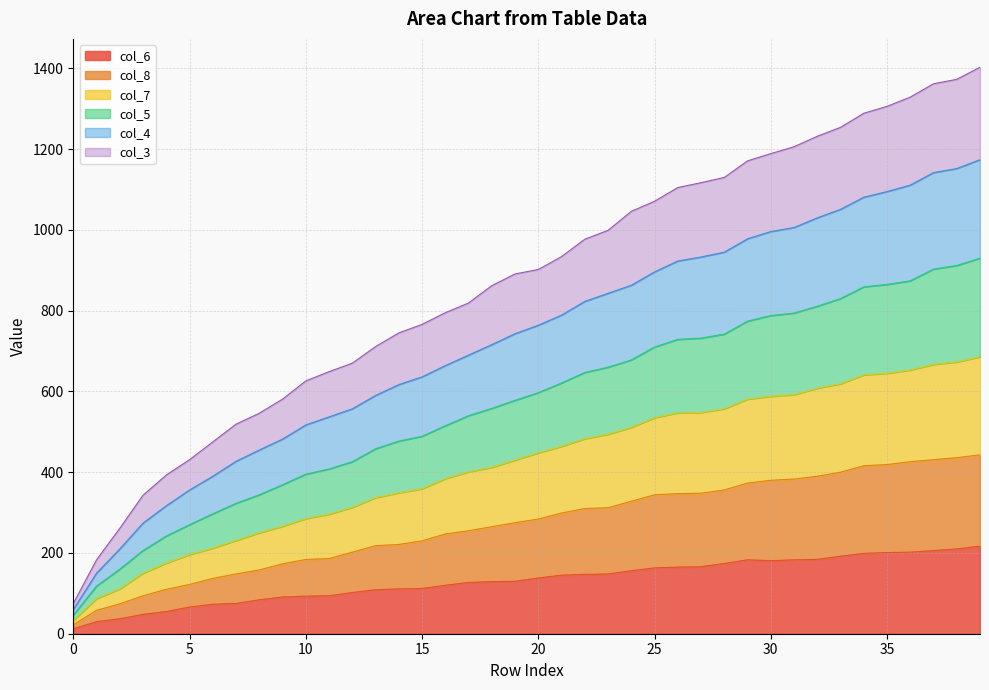

What are all the series names shown in the legend?

col_6, col_8, col_7, col_5, col_4, col_3